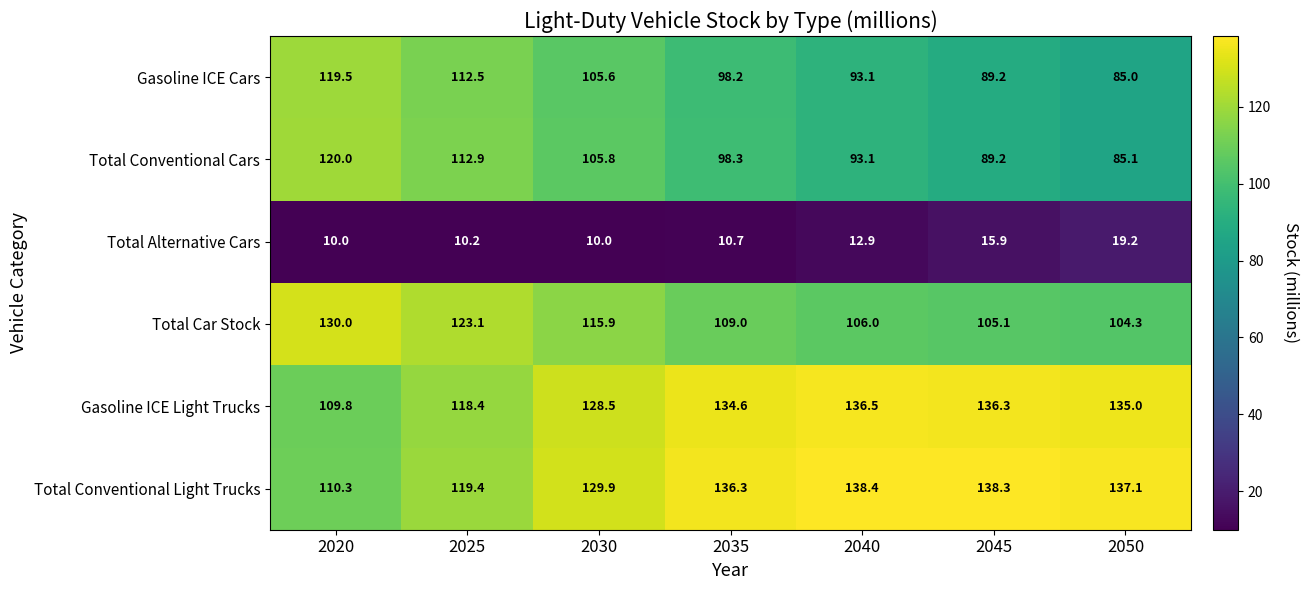

Is it true that Total Conventional Cars equals 211.5 at 2020?

False